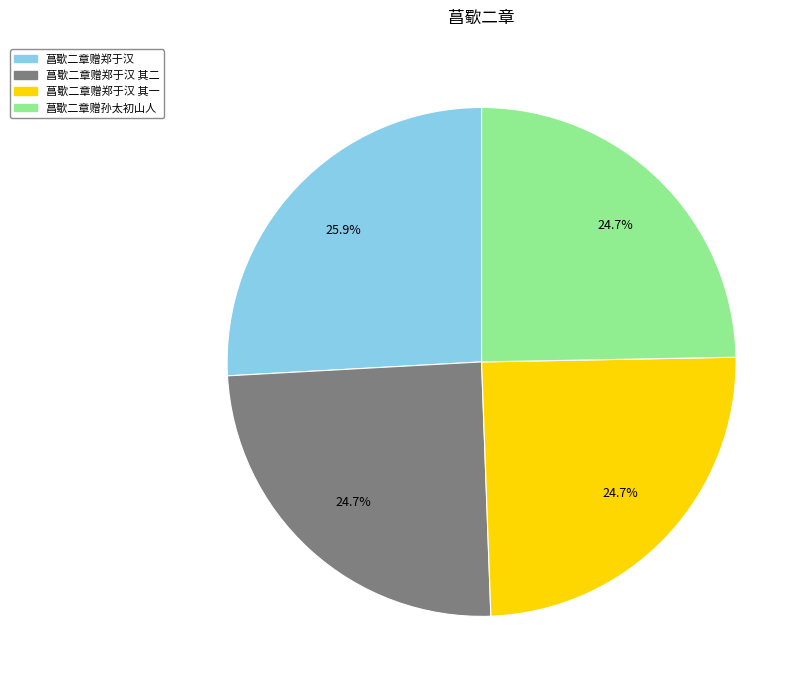

What is the largest slice in the pie chart?

菖歜二章赠郑于汉